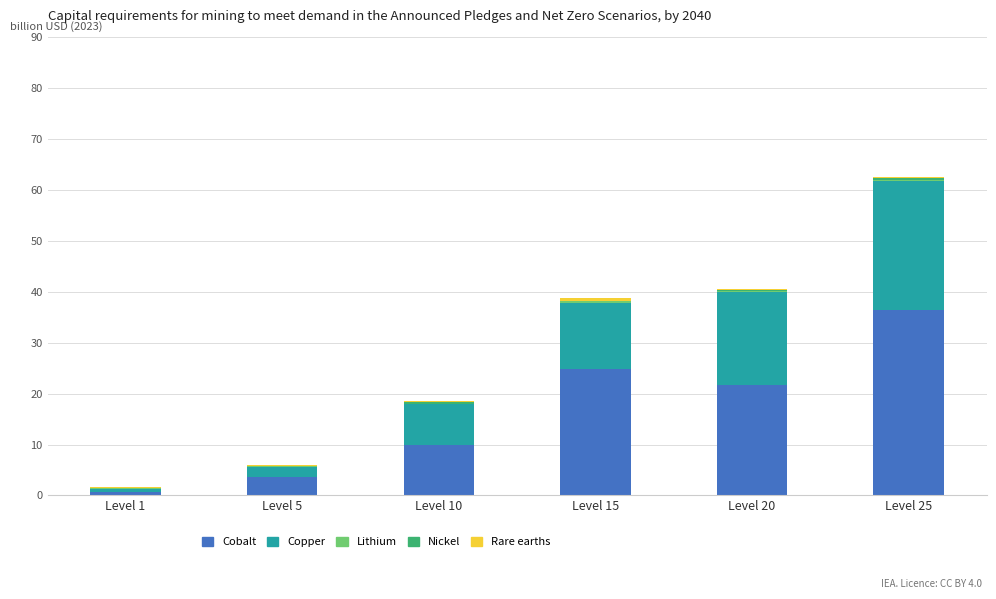

Which category has the highest value in the Cobalt series?

Level 25